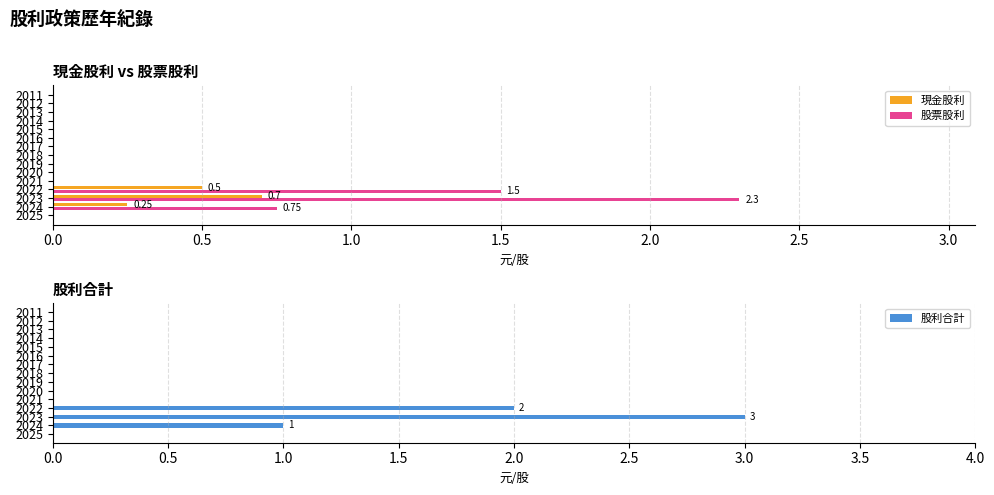

What is the sum of all 股利合計 values?

6